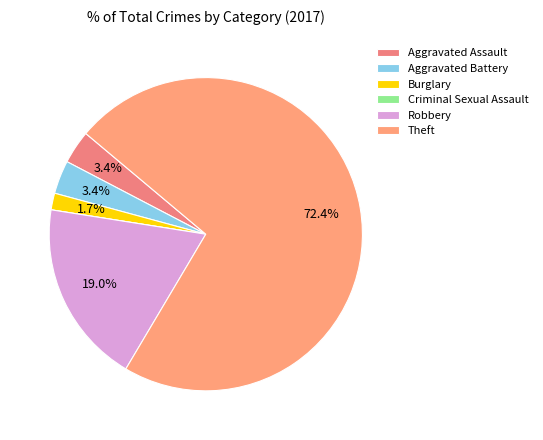

To the nearest percent, what is the average slice percentage?

17%